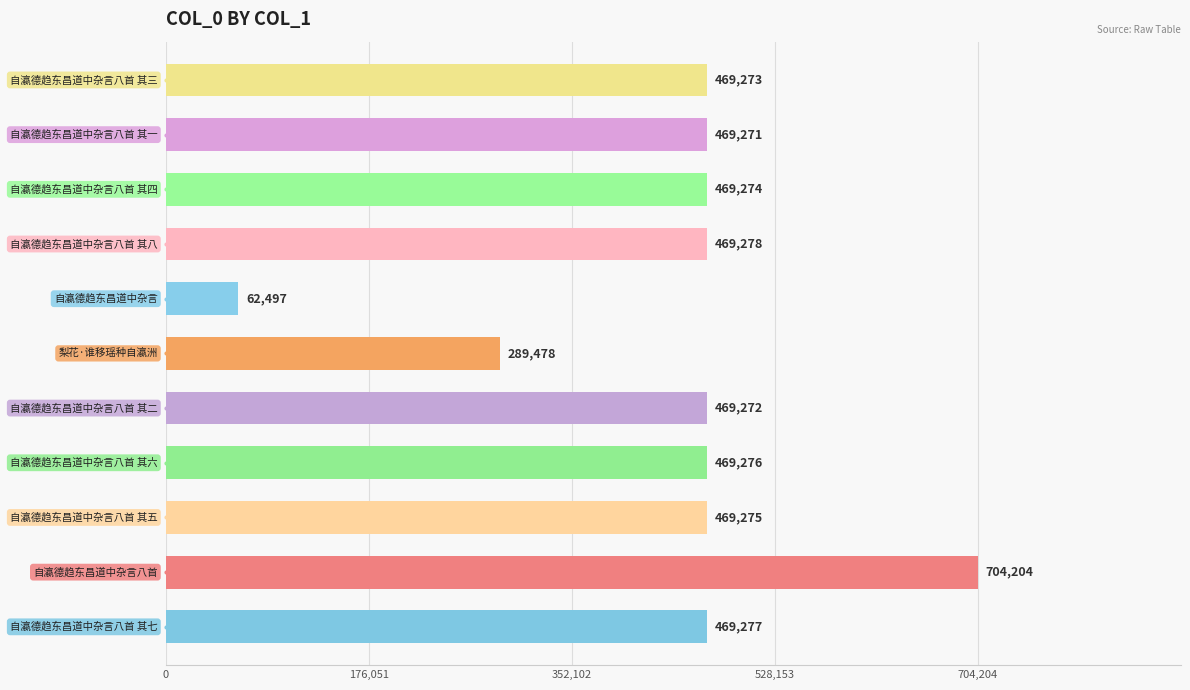

What is the change in value from 5 to 10?

+179795